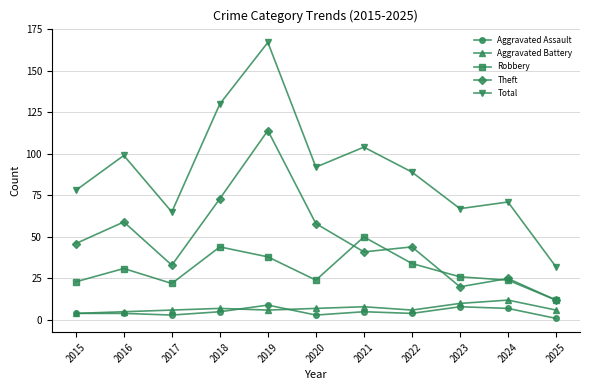

How many Aggravated Assault values are between 3 and 7?

8